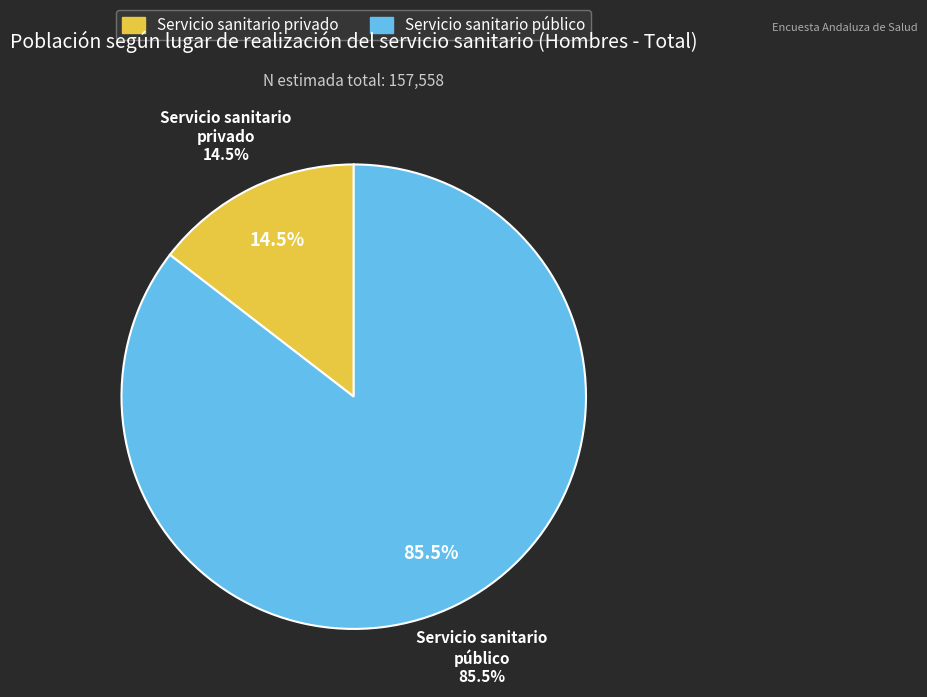

Rank the categories by value from lowest to highest.

Servicio sanitario privado, Servicio sanitario público